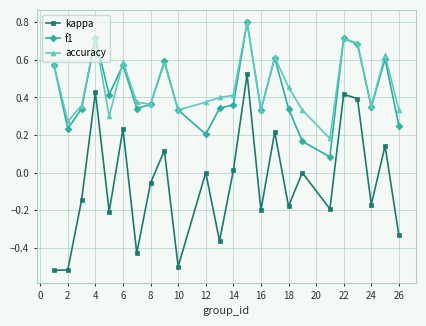

How many interior local valleys does the f1 series have?

7